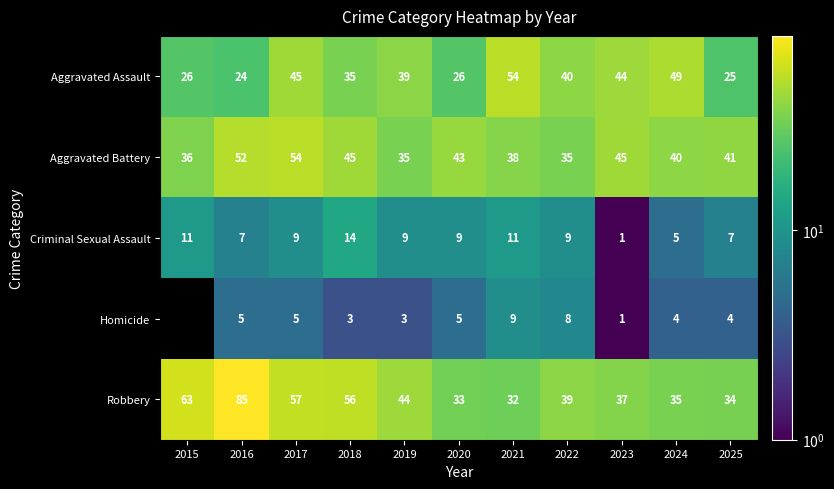

Is it true that Aggravated Assault equals 54.0 at 2019?

False